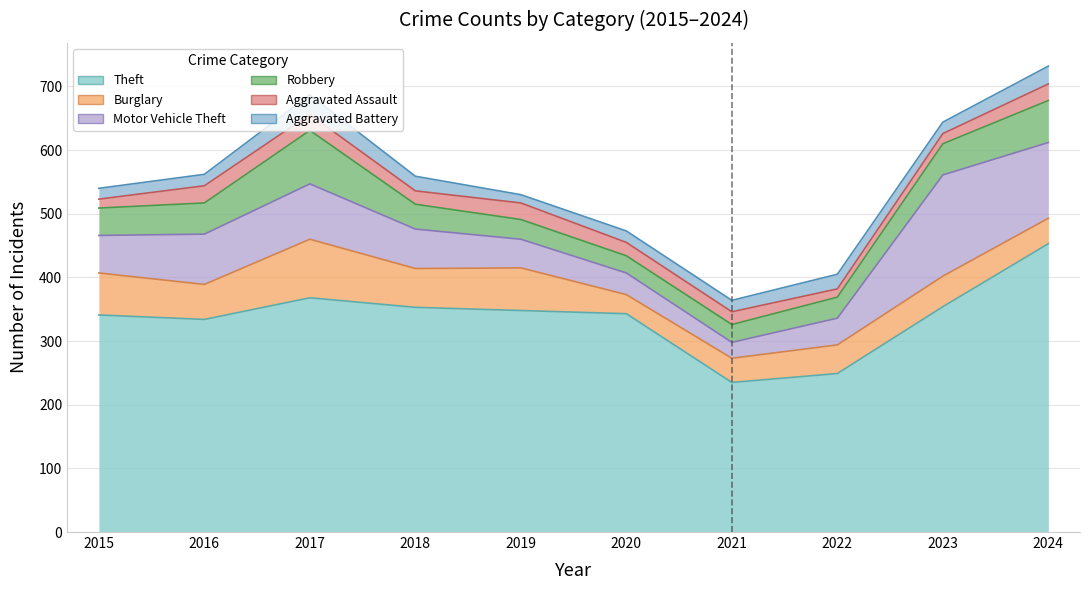

The value of Burglary at 2018 is 102. True or false?

False